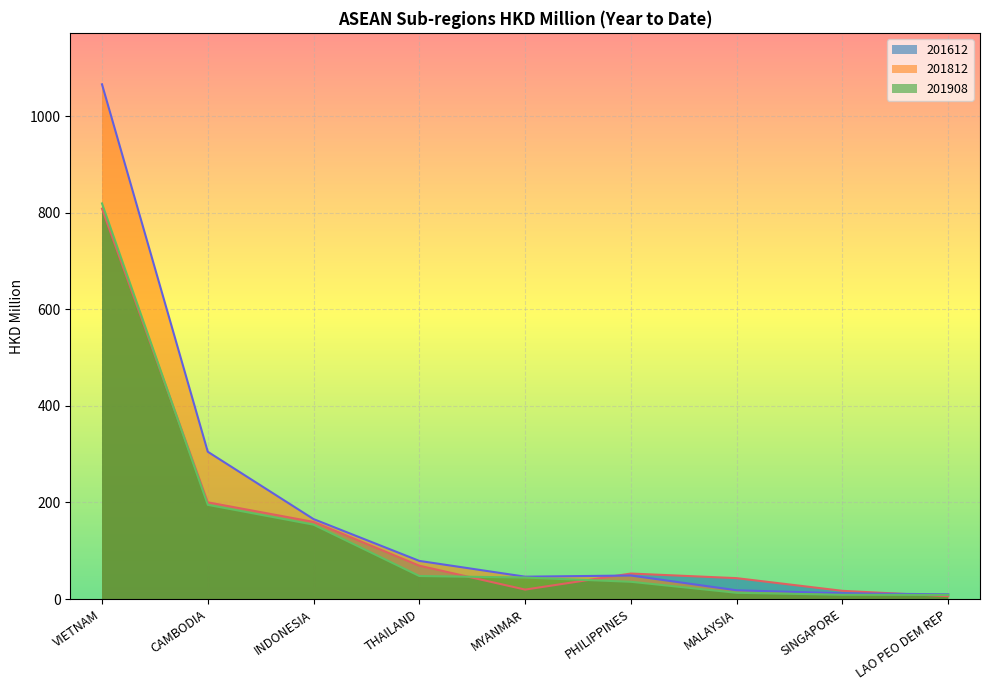

What is the value of the 201908 point at the 7th from the left?

12.9